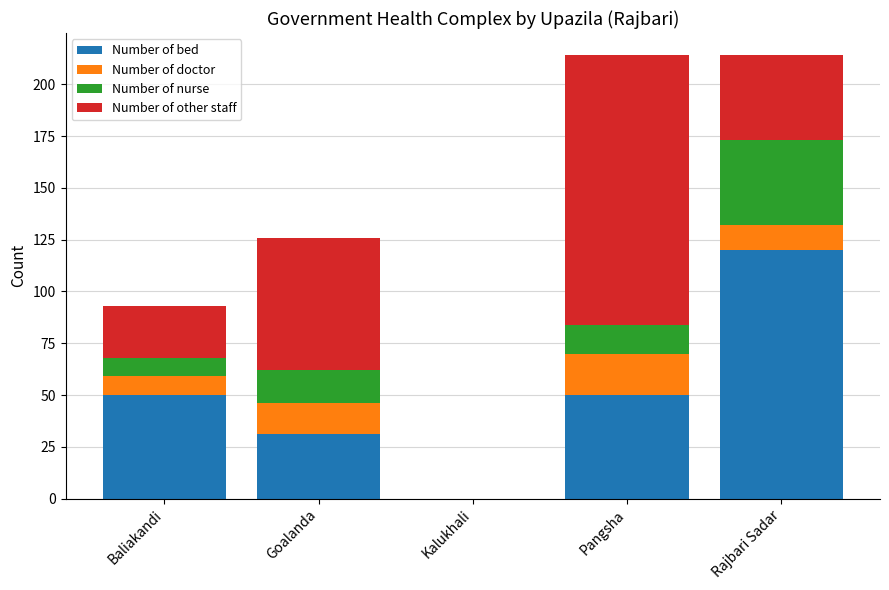

What is the total value across all series at Rajbari Sadar?

214